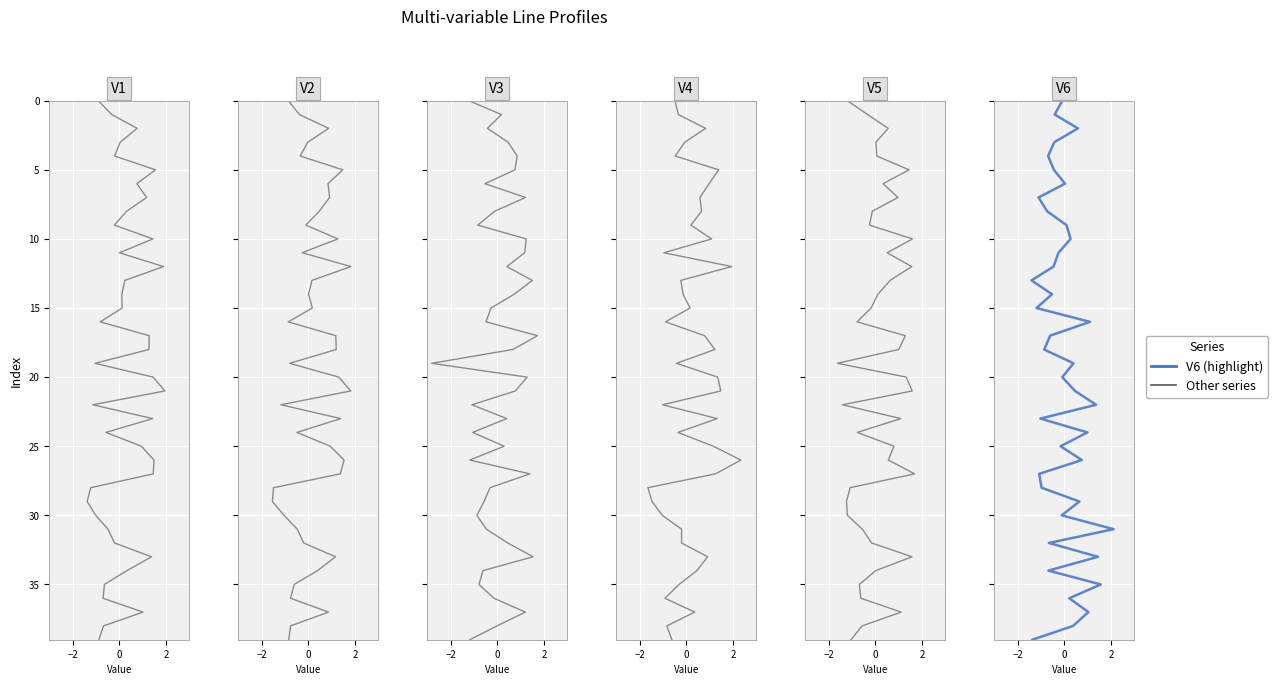

True or false: V6 has a value of 46 at 30.

False